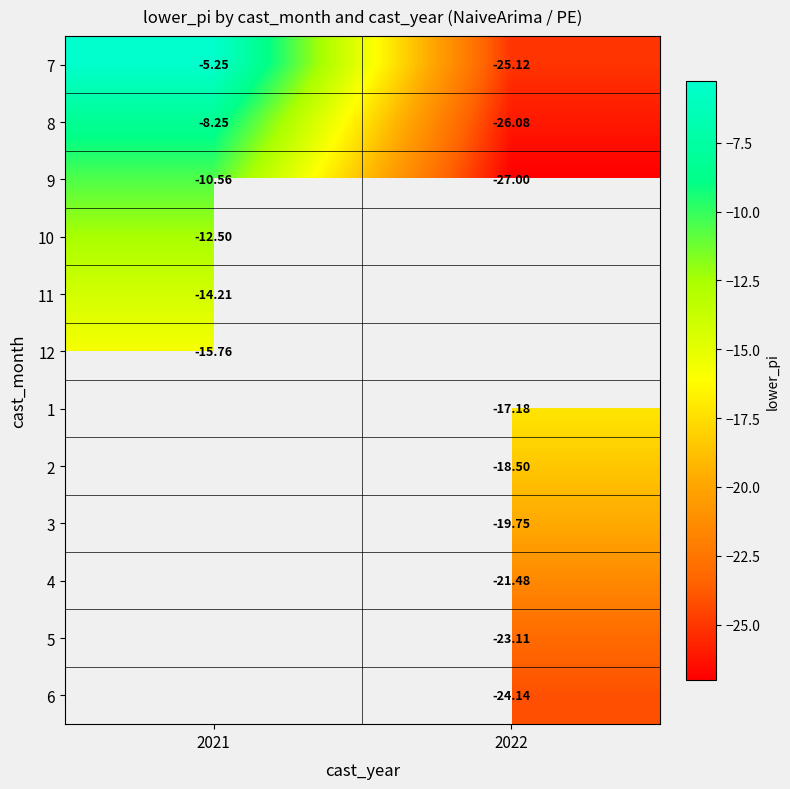

True or false: 7 has a value of -5.2 at 2021.

True